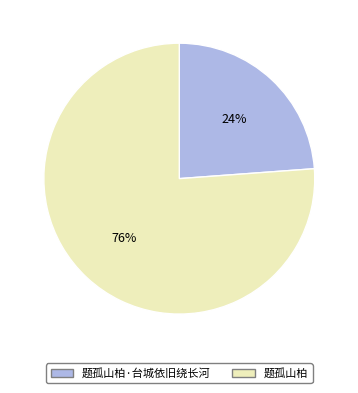

Does any single category account for the majority?

Yes